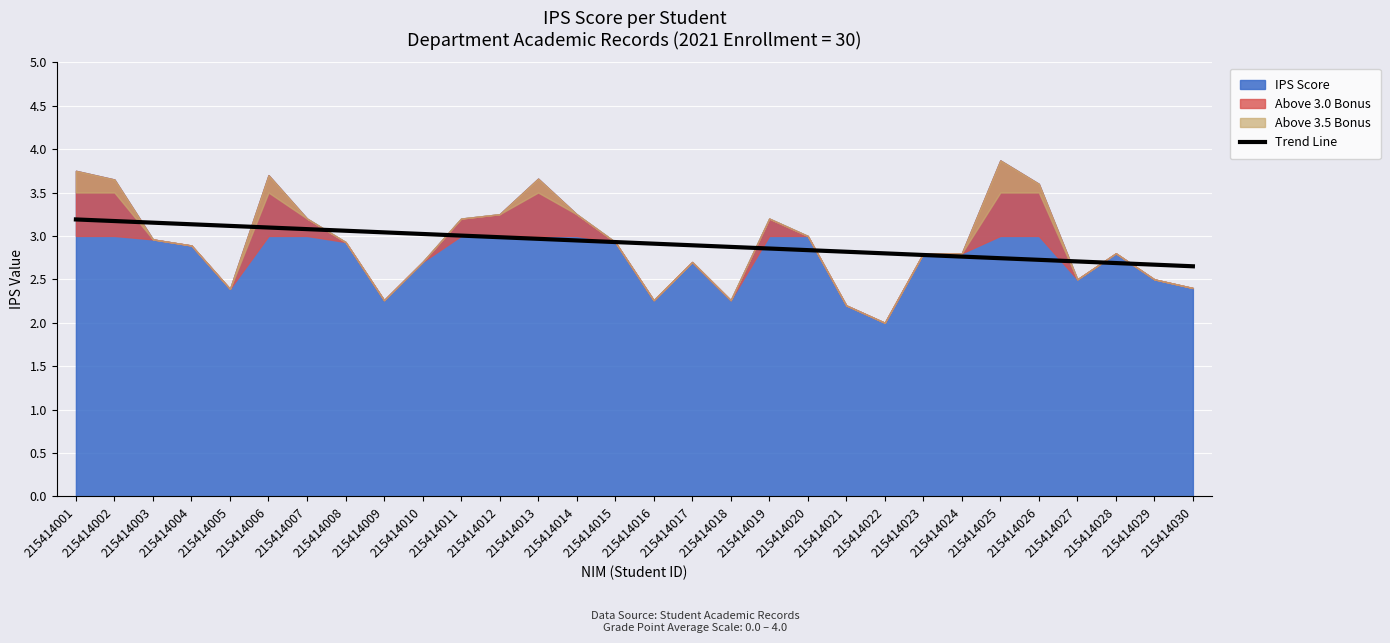

Reading right to left, what are all the values shown in this chart?

215414030=2.7	215414029=2.7	215414028=2.7	215414027=2.7	215414026=2.7	215414025=2.7	215414024=2.8	215414023=2.8	215414022=2.8	215414021=2.8	215414020=2.8	215414019=2.9	215414018=2.9	215414017=2.9	215414016=2.9	215414015=2.9	215414014=2.9	215414013=3.0	215414012=3.0	215414011=3.0	215414010=3.0	215414009=3.0	215414008=3.1	215414007=3.1	215414006=3.1	215414005=3.1	215414004=3.1	215414003=3.2	215414002=3.2	215414001=3.2